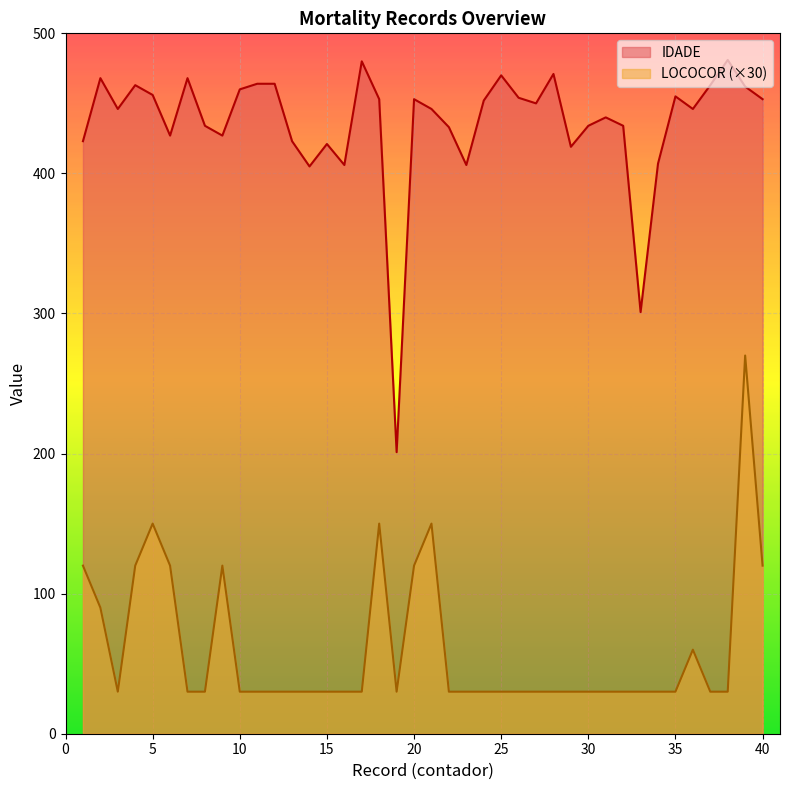

What is the approximate value of IDADE at 27, to the nearest 10?

450